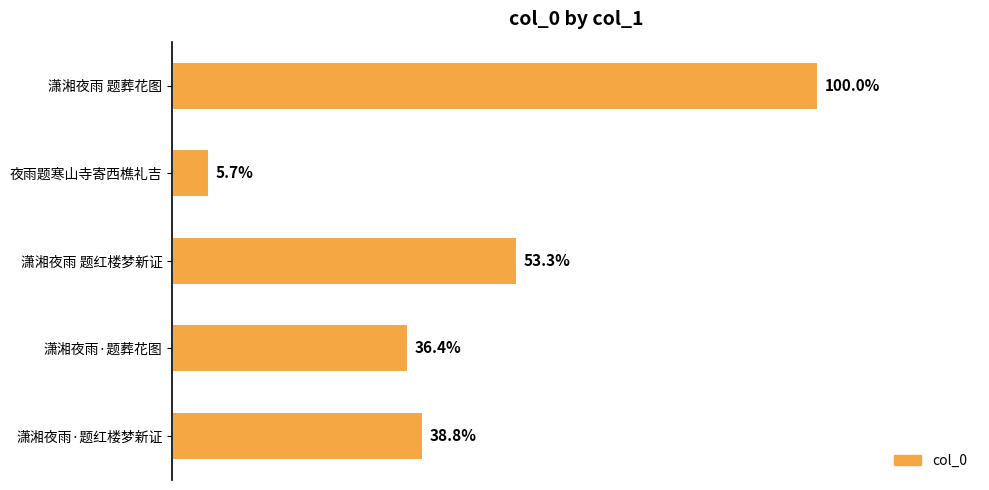

Does the chart contain any negative values?

No